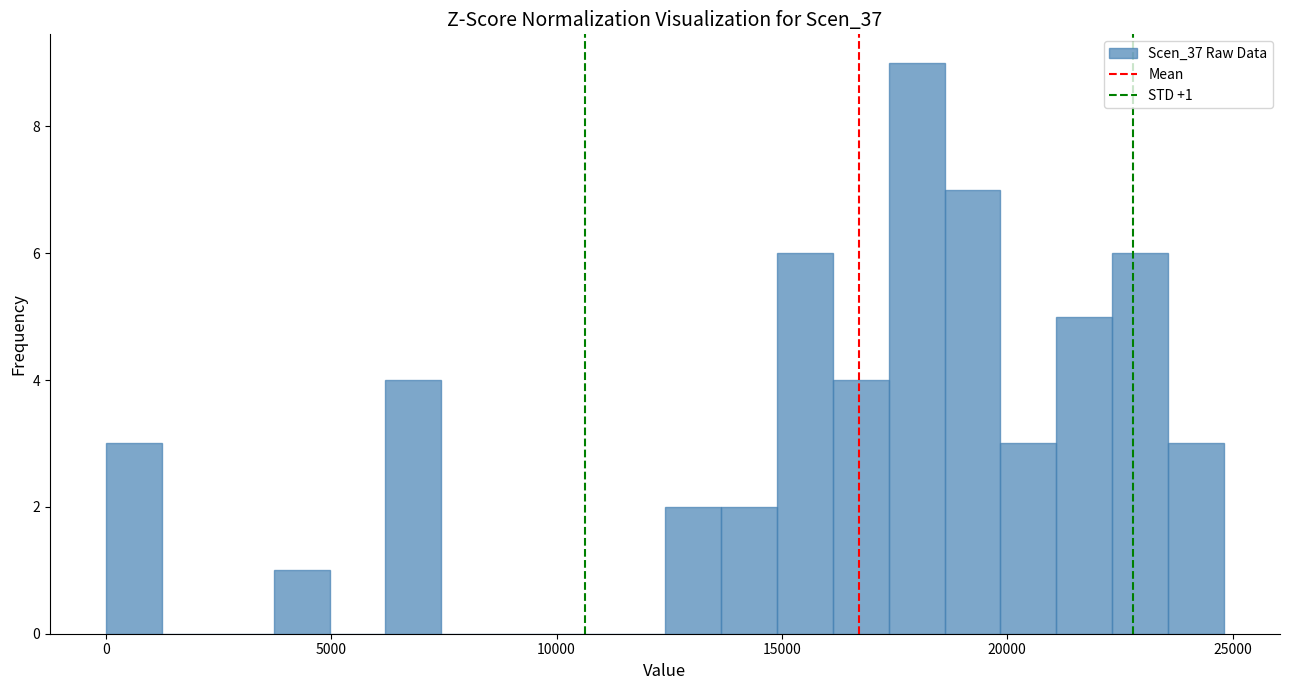

Read against the x-axis, roughly where is the centre of the tallest bar?

18000